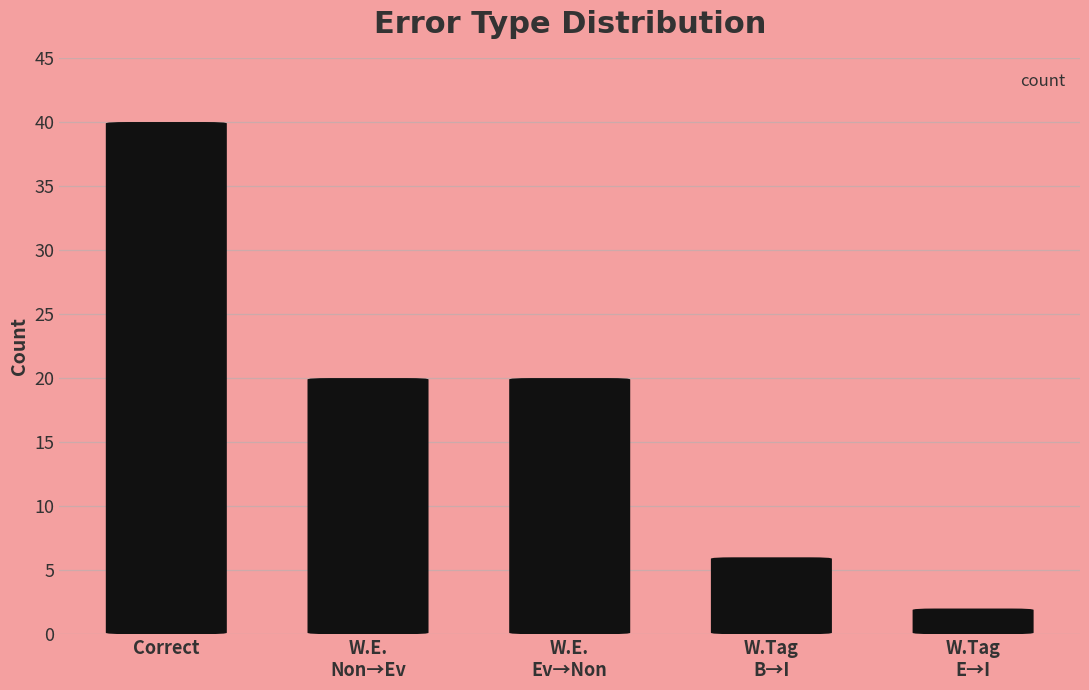

How many values exceed 20?

1